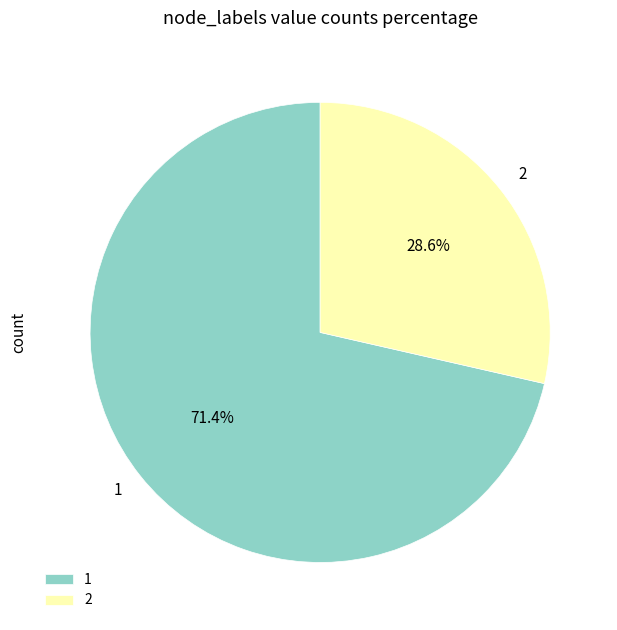

To the nearest percent, what is the difference between the 2 and 1 slice percentages?

43%